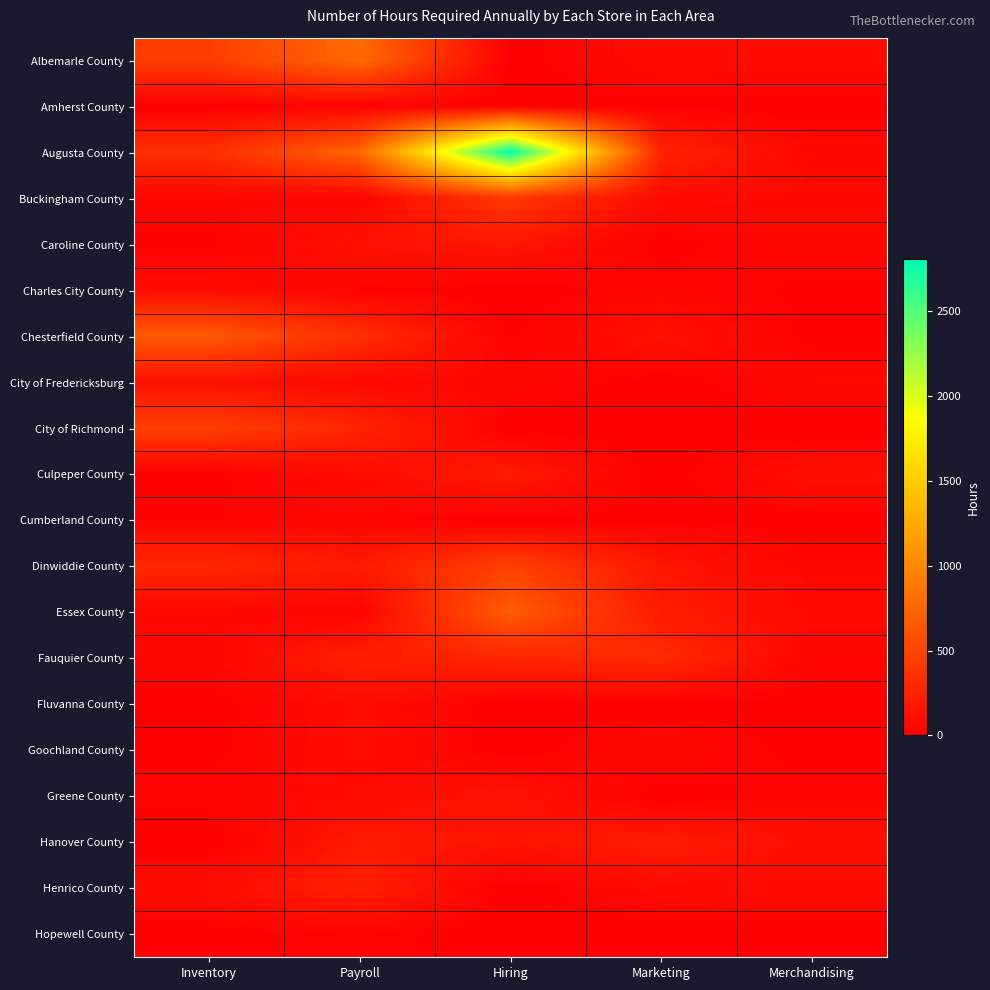

Reading left to right, transcribe all the data shown in this chart.

Albemarle County: Inventory=460	Payroll=771	Hiring=0	Marketing=96	Merchandising=90
Amherst County: Inventory=2	Payroll=28	Hiring=0	Marketing=8	Merchandising=0
Augusta County: Inventory=341	Payroll=737	Hiring=2806	Marketing=260	Merchandising=65
Buckingham County: Inventory=46	Payroll=40	Hiring=408	Marketing=84	Merchandising=59
Caroline County: Inventory=13	Payroll=136	Hiring=170	Marketing=10	Merchandising=55
Charles City County: Inventory=90	Payroll=26	Hiring=0	Marketing=40	Merchandising=15
Chesterfield County: Inventory=655	Payroll=343	Hiring=17	Marketing=144	Merchandising=8
City of Fredericksburg: Inventory=123	Payroll=64	Hiring=60	Marketing=0	Merchandising=70
City of Richmond: Inventory=468	Payroll=264	Hiring=0	Marketing=0	Merchandising=2
Culpeper County: Inventory=12	Payroll=96	Hiring=200	Marketing=0	Merchandising=120
Cumberland County: Inventory=21	Payroll=33	Hiring=0	Marketing=14	Merchandising=0
Dinwiddie County: Inventory=300	Payroll=188	Hiring=480	Marketing=160	Merchandising=50
Essex County: Inventory=63	Payroll=30	Hiring=680	Marketing=200	Merchandising=80
Fauquier County: Inventory=55	Payroll=228	Hiring=280	Marketing=320	Merchandising=40
Fluvanna County: Inventory=4	Payroll=96	Hiring=0	Marketing=8	Merchandising=0
Goochland County: Inventory=12	Payroll=97	Hiring=0	Marketing=70	Merchandising=5
Greene County: Inventory=36	Payroll=88	Hiring=150	Marketing=0	Merchandising=40
Hanover County: Inventory=0	Payroll=184	Hiring=150	Marketing=200	Merchandising=120
Henrico County: Inventory=96	Payroll=227	Hiring=0	Marketing=84	Merchandising=78
Hopewell County: Inventory=7	Payroll=36	Hiring=0	Marketing=0	Merchandising=4